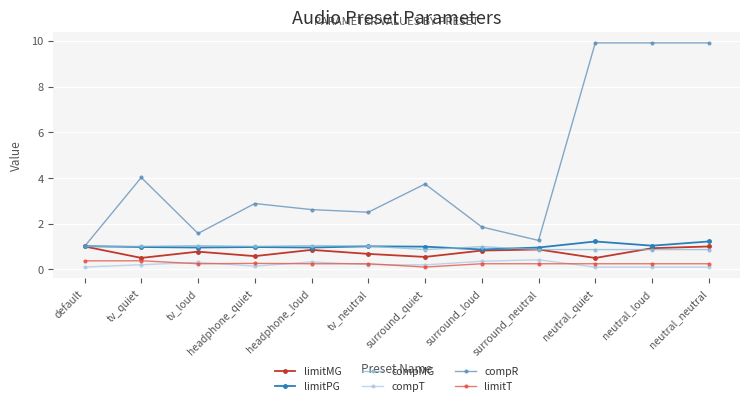

True or false: limitPG and limitT cross at least once.

False